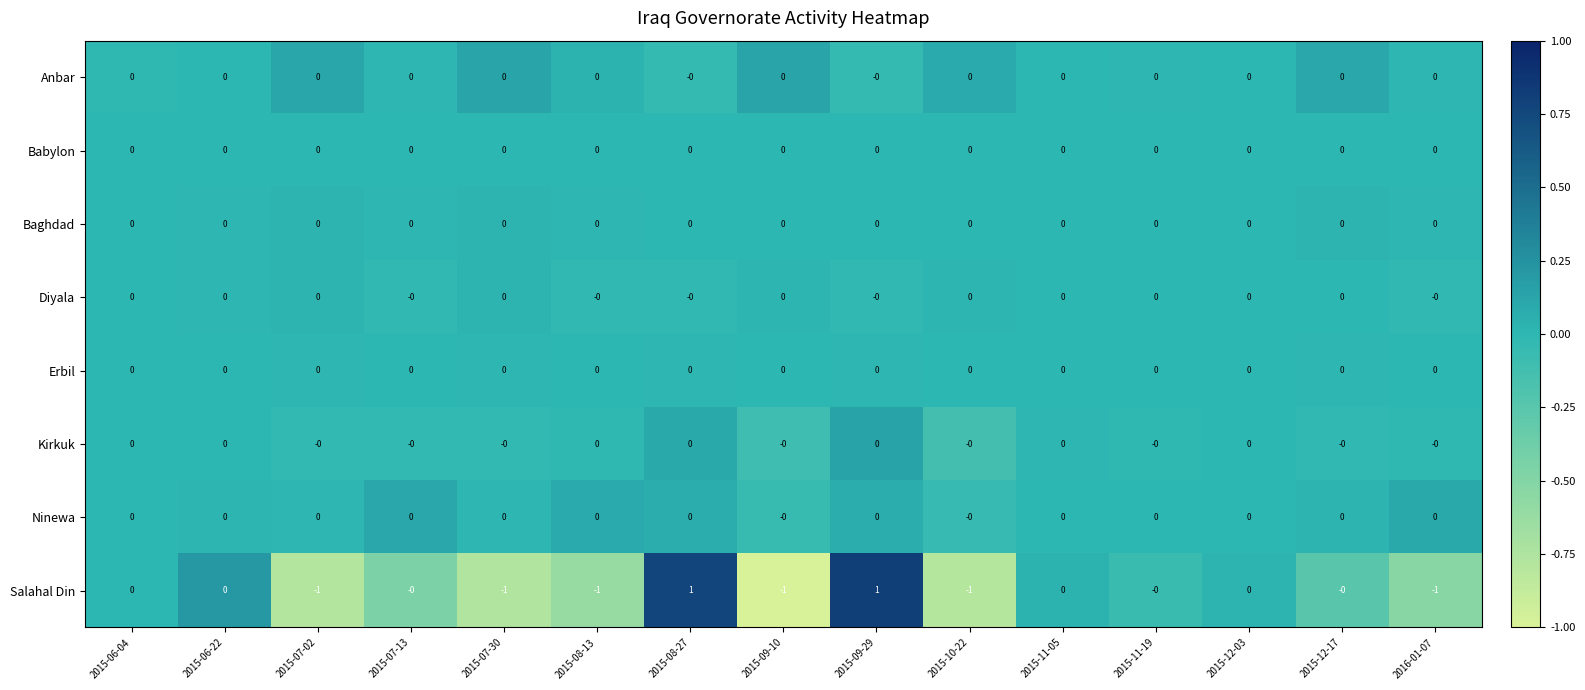

Which series has the widest spread of values?

Salahal Din